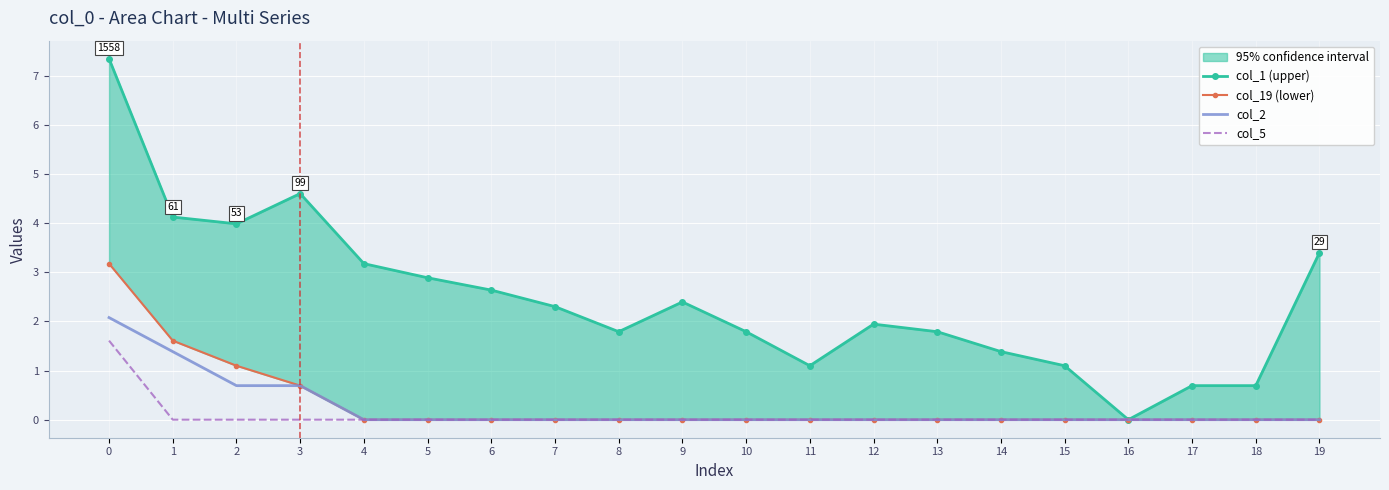

Reading left to right, transcribe all the data shown in this chart.

col_1 (upper): 0=7.4	1=4.1	2=4.0	3=4.6	4=3.2	5=2.9	6=2.6	7=2.3	8=1.8	9=2.4	10=1.8	11=1.1	12=1.9	13=1.8	14=1.4	15=1.1	16=0.0	17=0.7	18=0.7	19=3.4
col_19 (lower): 0=3.2	1=1.6	2=1.1	3=0.7	4=0.0	5=0.0	6=0.0	7=0.0	8=0.0	9=0.0	10=0.0	11=0.0	12=0.0	13=0.0	14=0.0	15=0.0	16=0.0	17=0.0	18=0.0	19=0.0
col_2: 0=2.1	1=1.4	2=0.7	3=0.7	4=0.0	5=0.0	6=0.0	7=0.0	8=0.0	9=0.0	10=0.0	11=0.0	12=0.0	13=0.0	14=0.0	15=0.0	16=0.0	17=0.0	18=0.0	19=0.0
col_5: 0=1.6	1=0.0	2=0.0	3=0.0	4=0.0	5=0.0	6=0.0	7=0.0	8=0.0	9=0.0	10=0.0	11=0.0	12=0.0	13=0.0	14=0.0	15=0.0	16=0.0	17=0.0	18=0.0	19=0.0